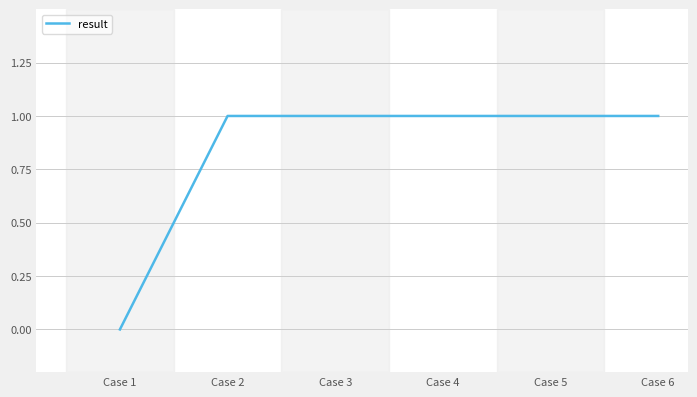

Reading left to right, extract all data points from this chart.

0	1	1	1	1	1